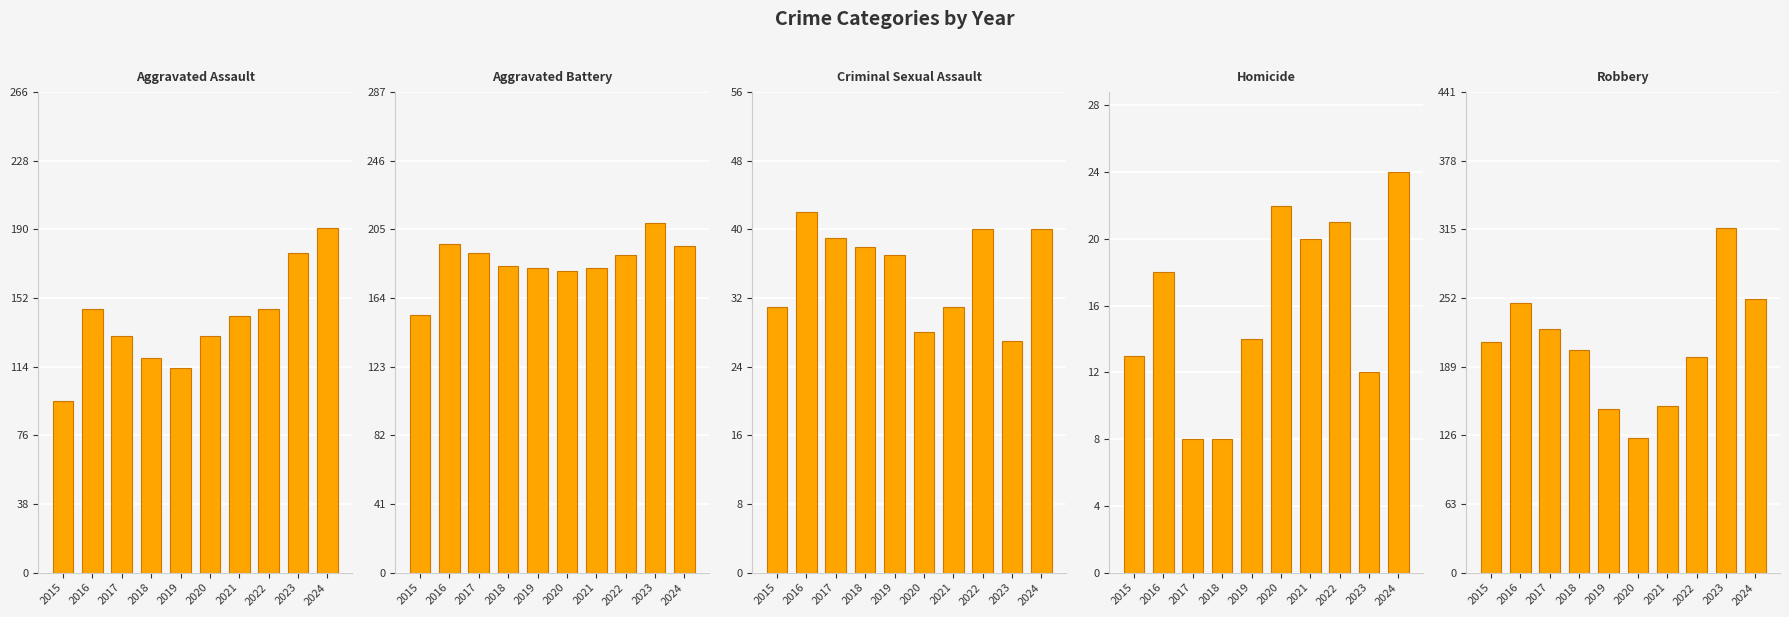

What is the total value across all series at 2019?

496